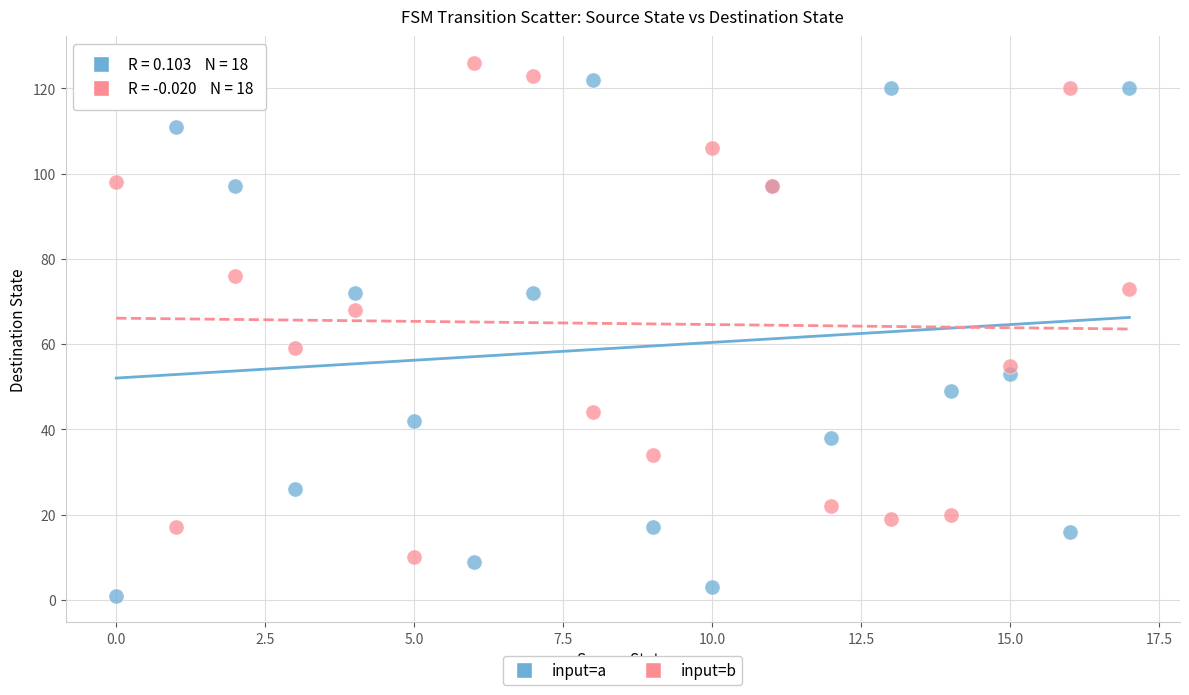

Which series contains the lowest Y value?

input=a